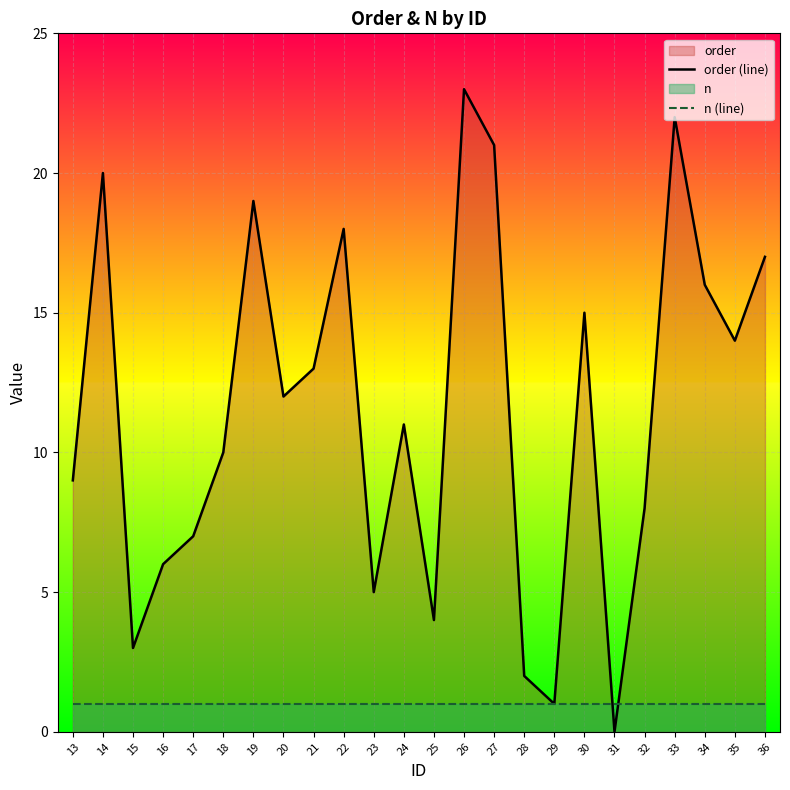

What is the average value of the n (line) series?

1